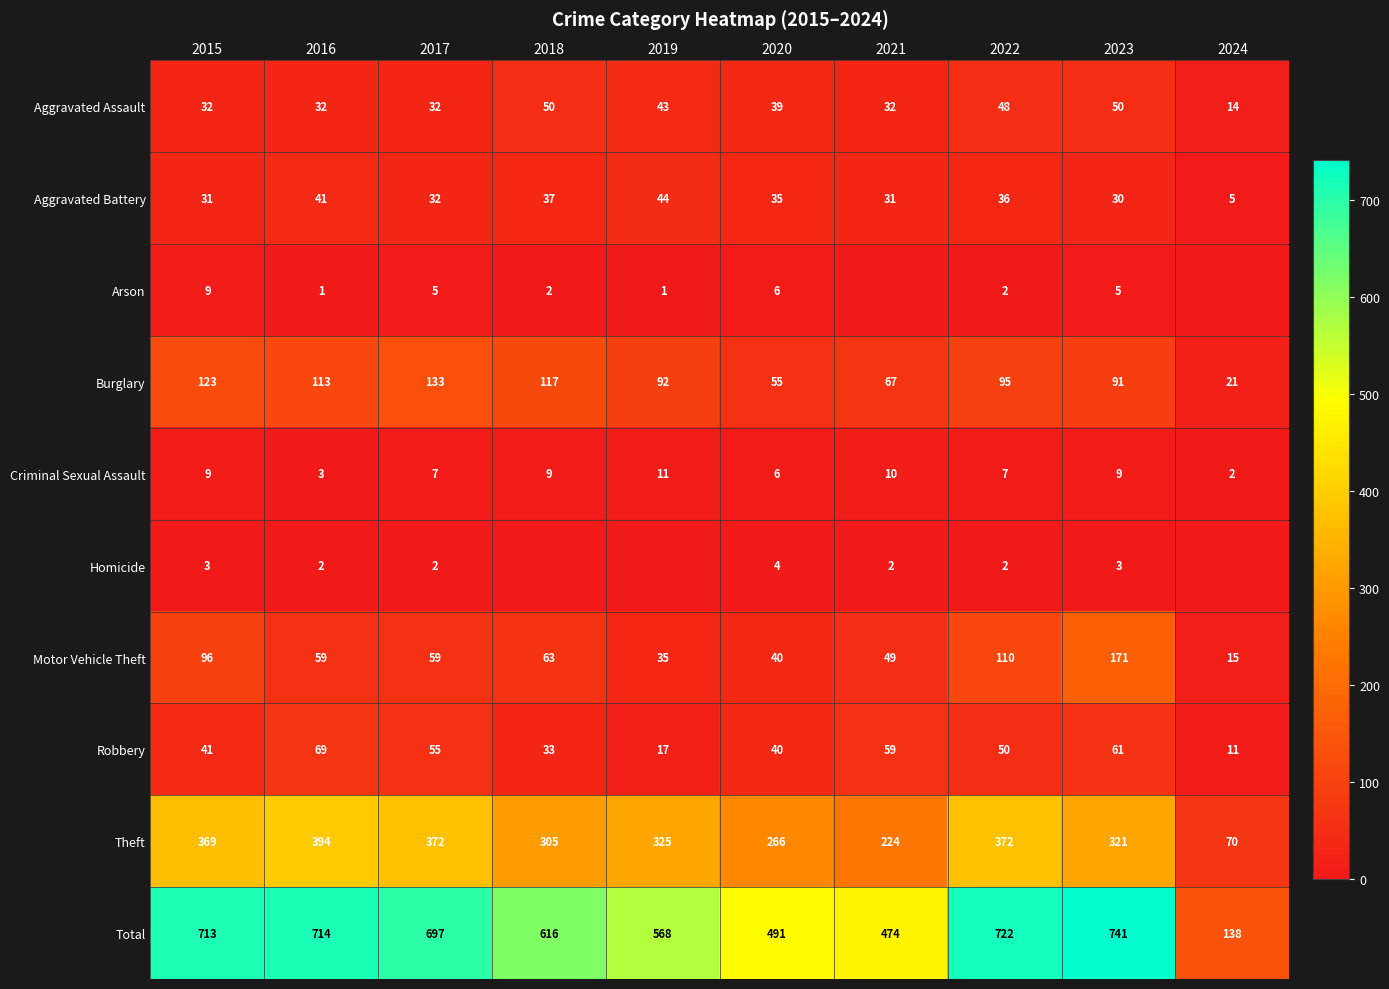

What is the total value across all series at 2015?

1426